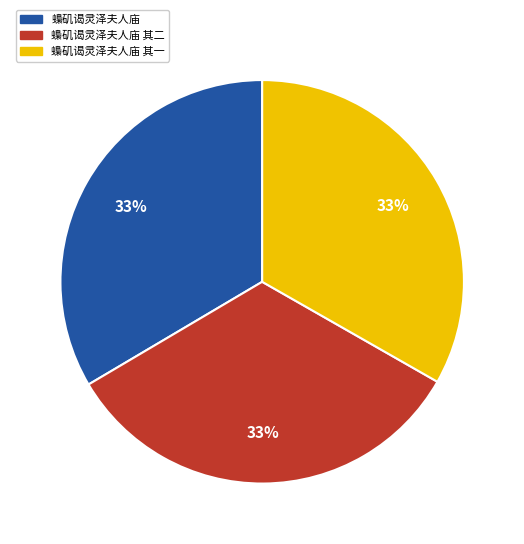

Does 蟂矶谒灵泽夫人庙 其二 represent more than half of the total?

No